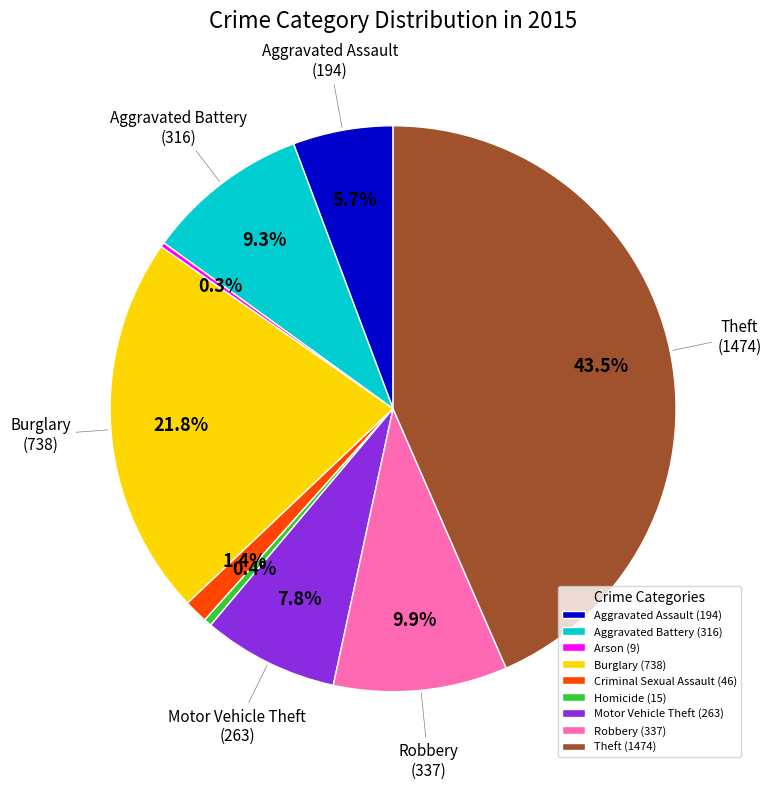

Is Aggravated Assault (194) the majority of the pie?

No